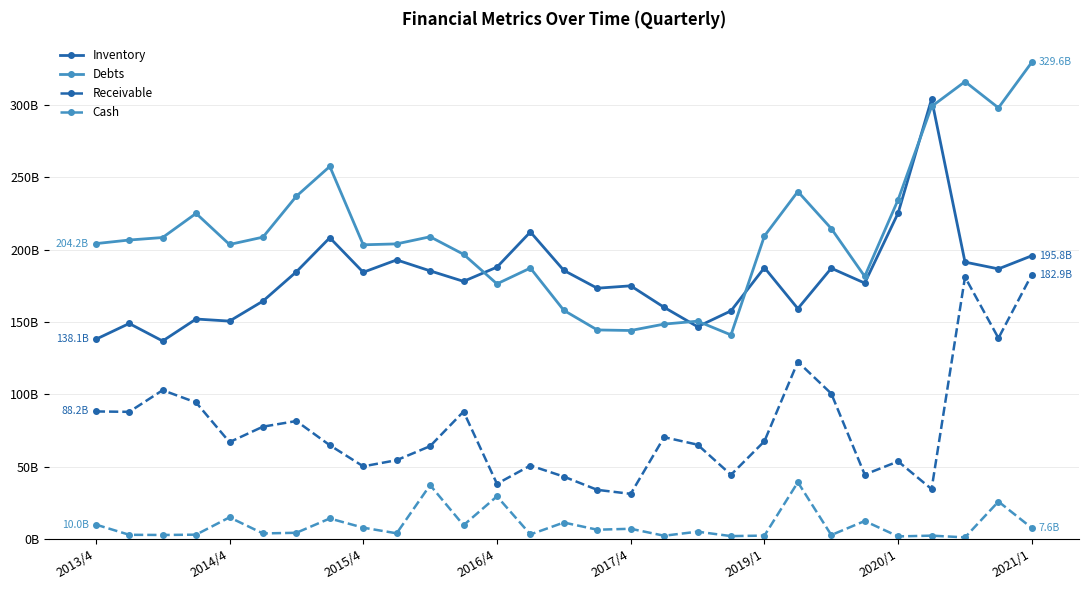

What are all the series names shown in the legend?

Inventory, Debts, Receivable, Cash